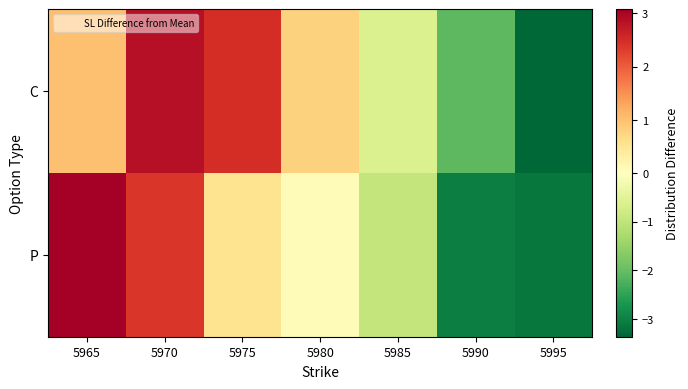

How many distinct data groups are displayed?

2